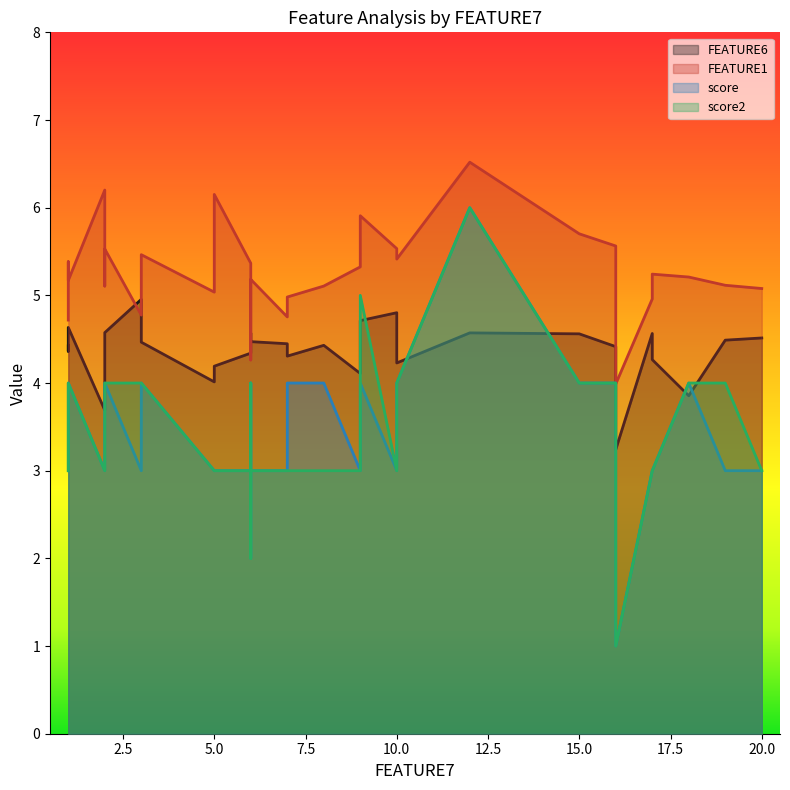

Which label corresponds to the smallest value in the chart?

16